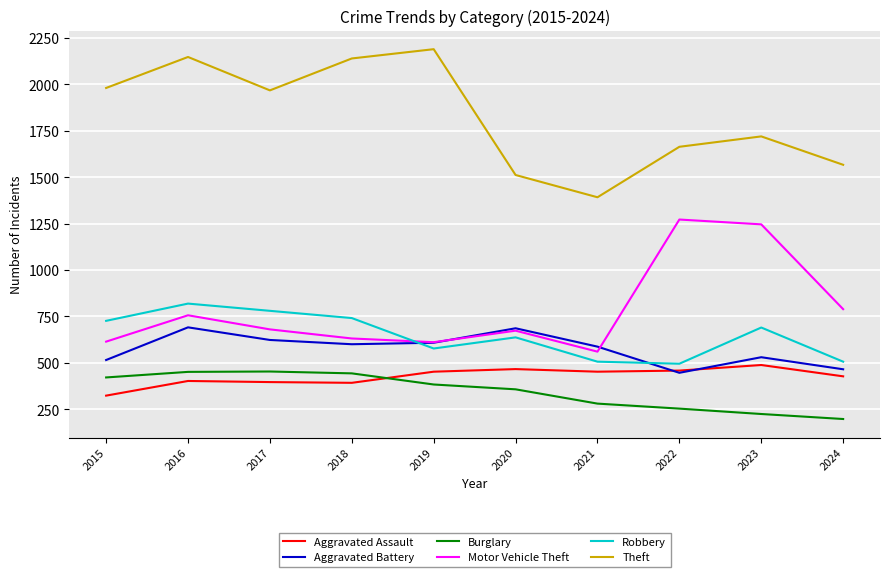

At which category does Motor Vehicle Theft reach its first local valley?

2019